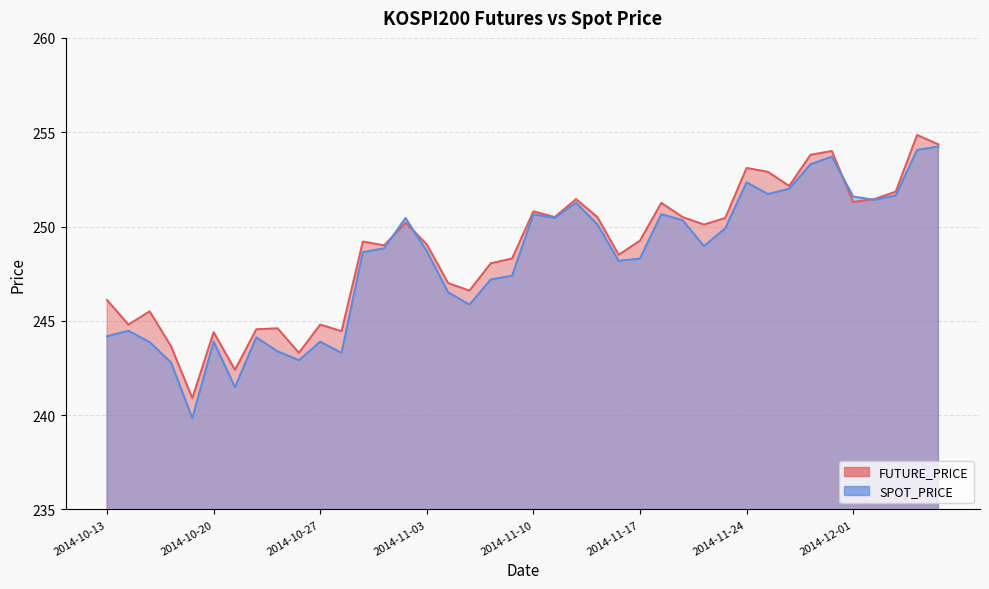

Which series has the widest spread of values?

SPOT_PRICE